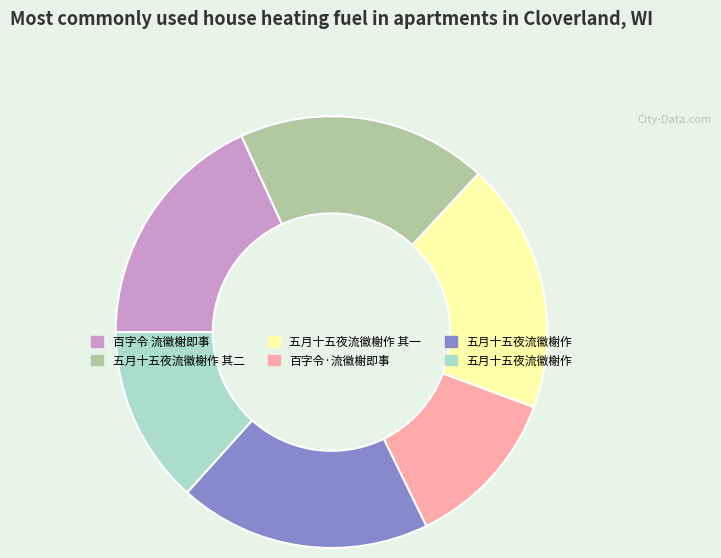

Is there a majority slice in this chart?

No